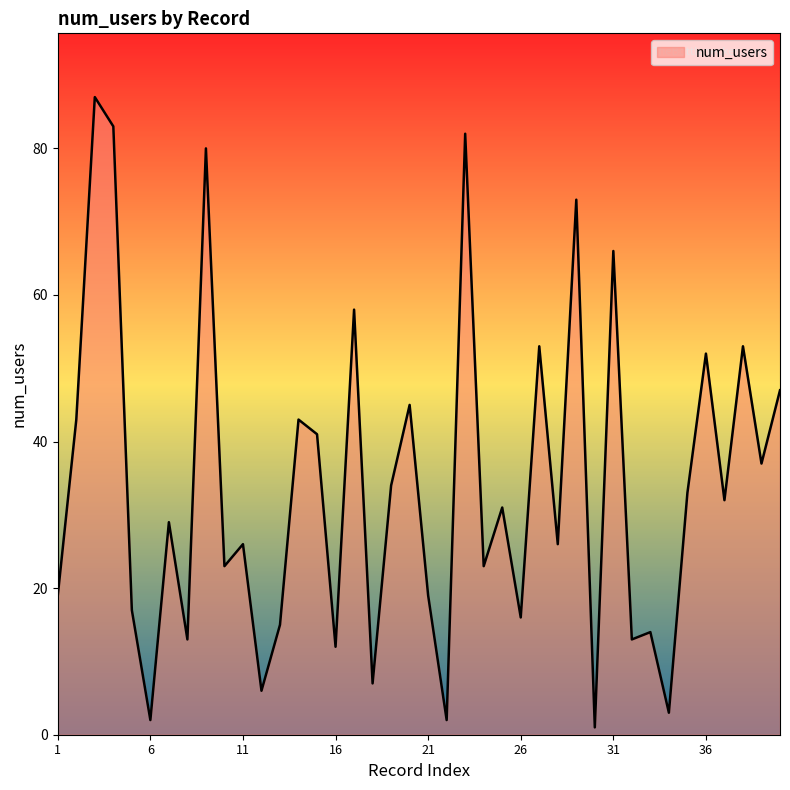

What is the minimum value shown in the chart?

1